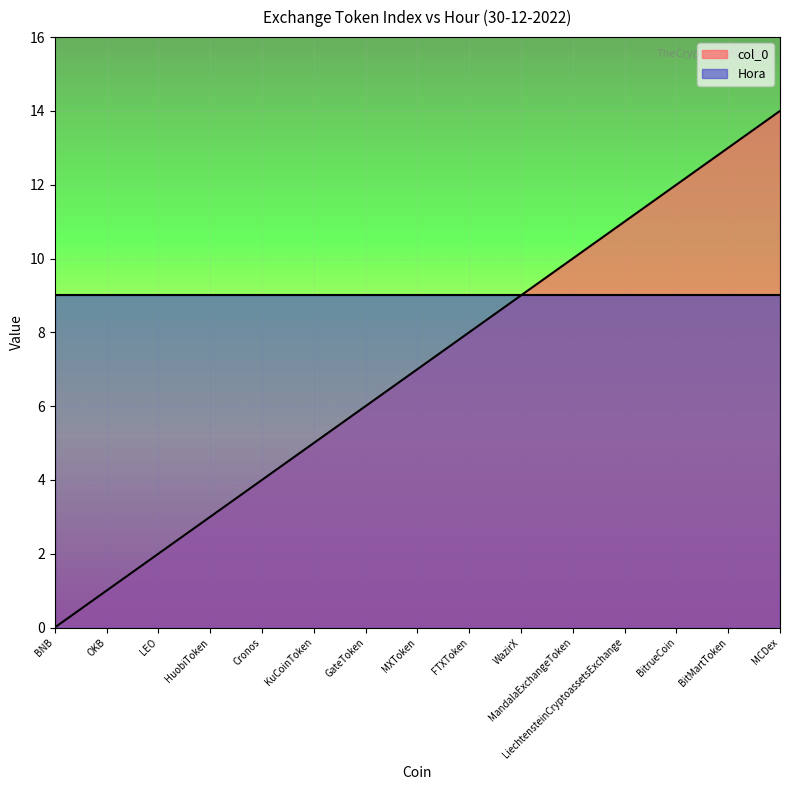

How many distinct data groups are displayed?

2